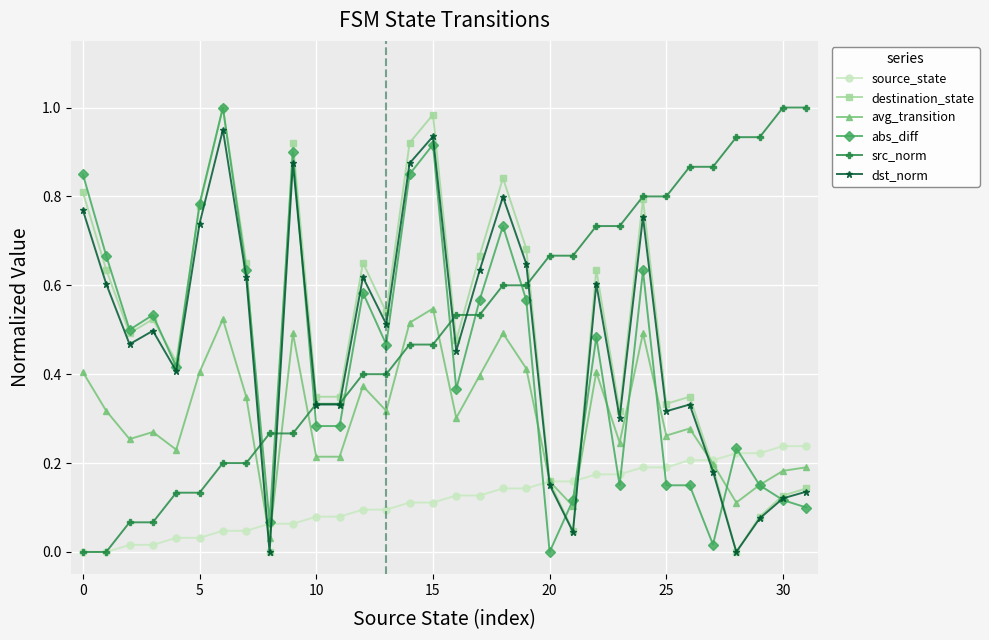

Which series ends up on top after the final intersection of abs_diff and src_norm?

src_norm